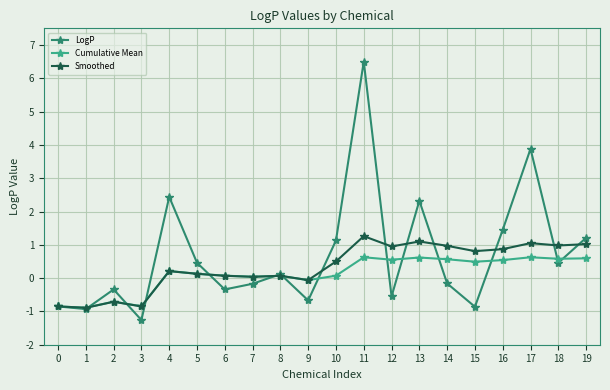

True or false: LogP has a value of -0.2 at 14.

True